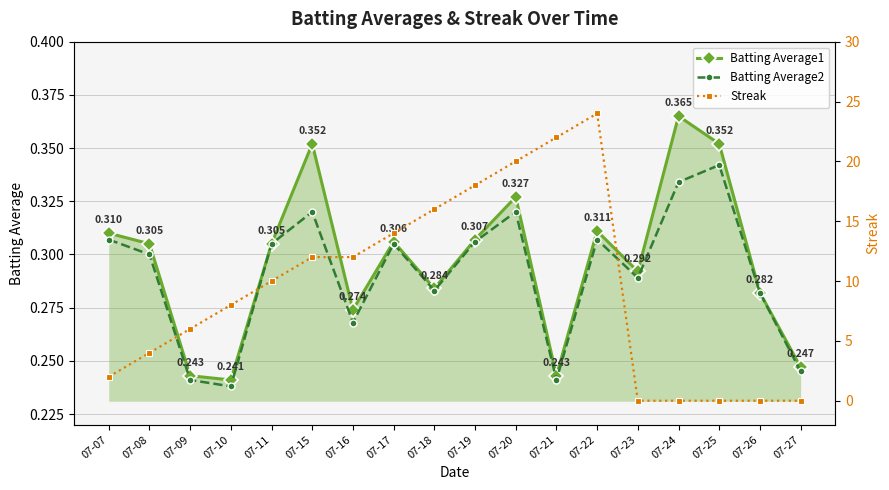

How many data points does each series have?

18